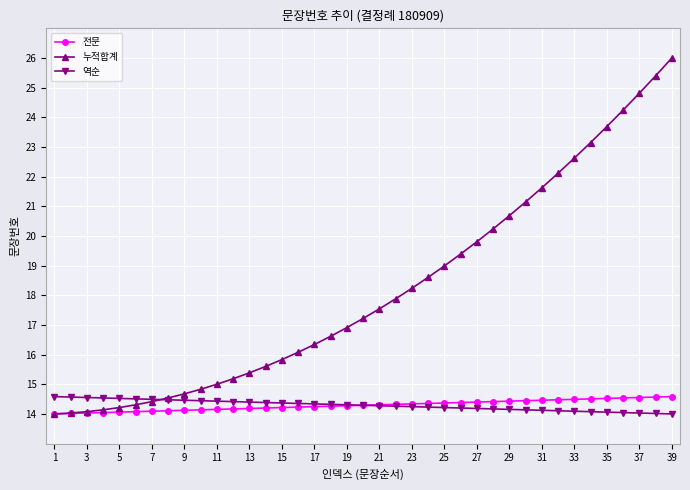

What is the minimum value shown in the chart?

14.0